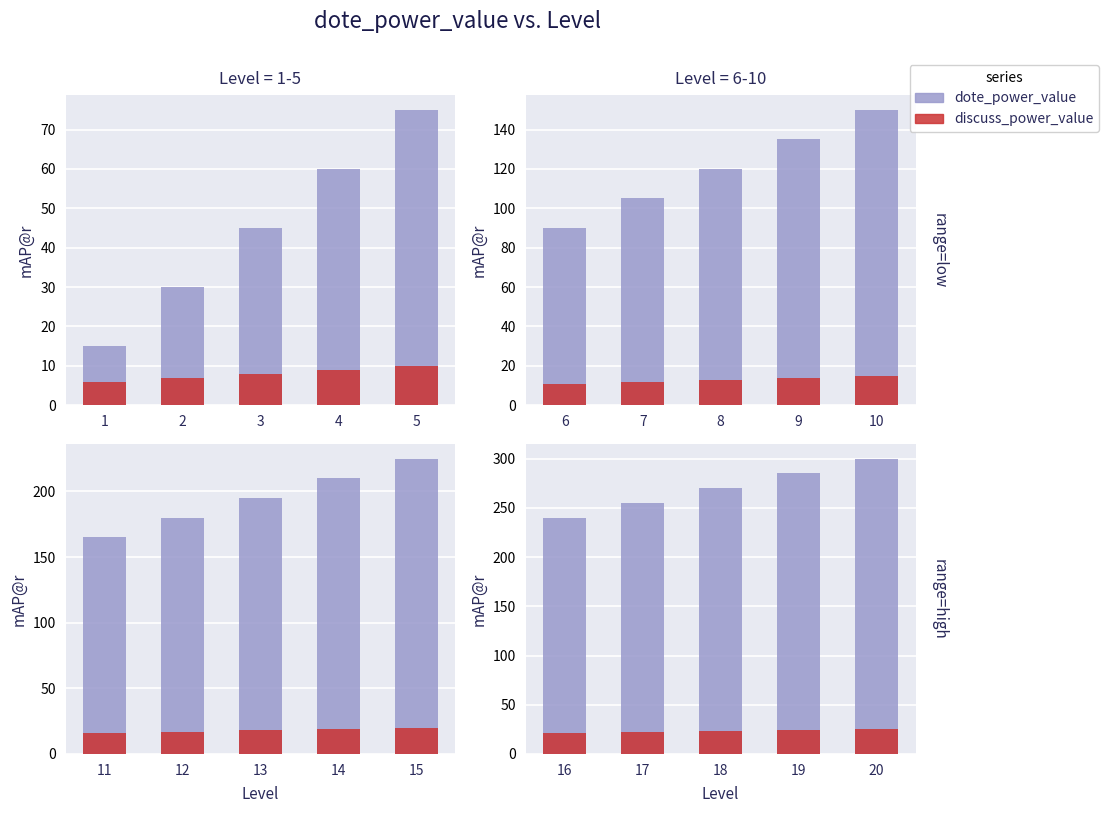

Rank the series by their maximum value, from highest to lowest.

dote_power_value, discuss_power_value